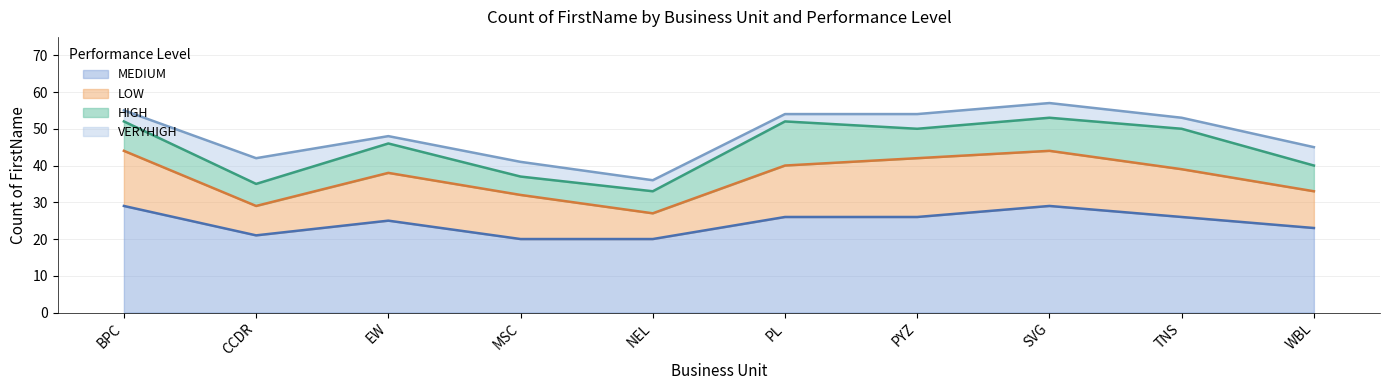

Where is the first local maximum for LOW?

EW